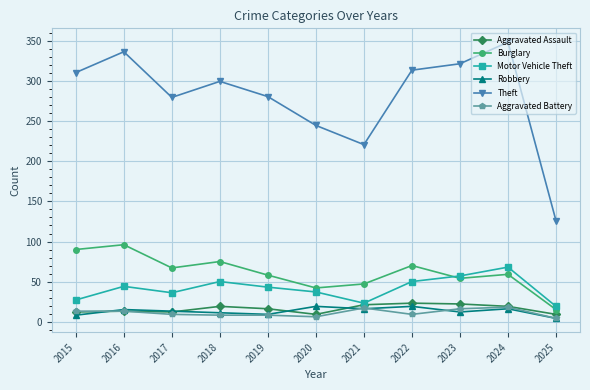

Which series has the largest total across all categories?

Theft